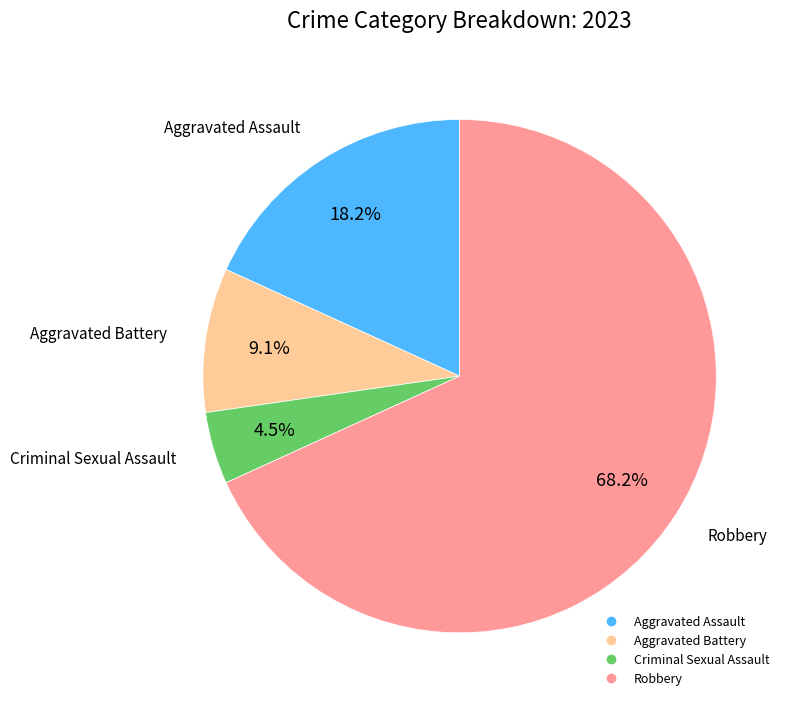

How many slices are in this pie chart?

4